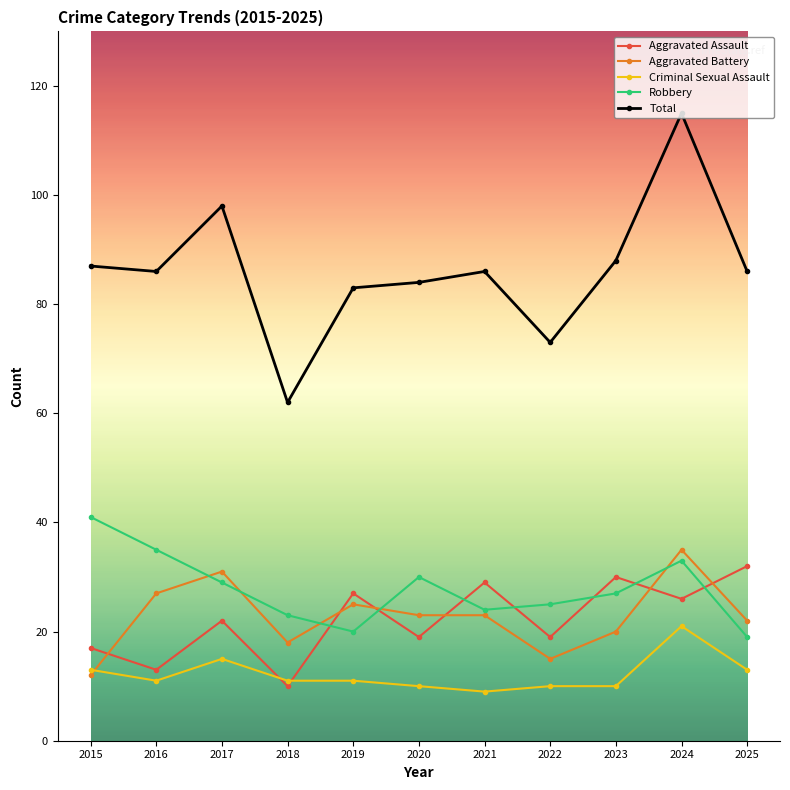

In Total, how many points are lower than both neighbors (excluding endpoints)?

3